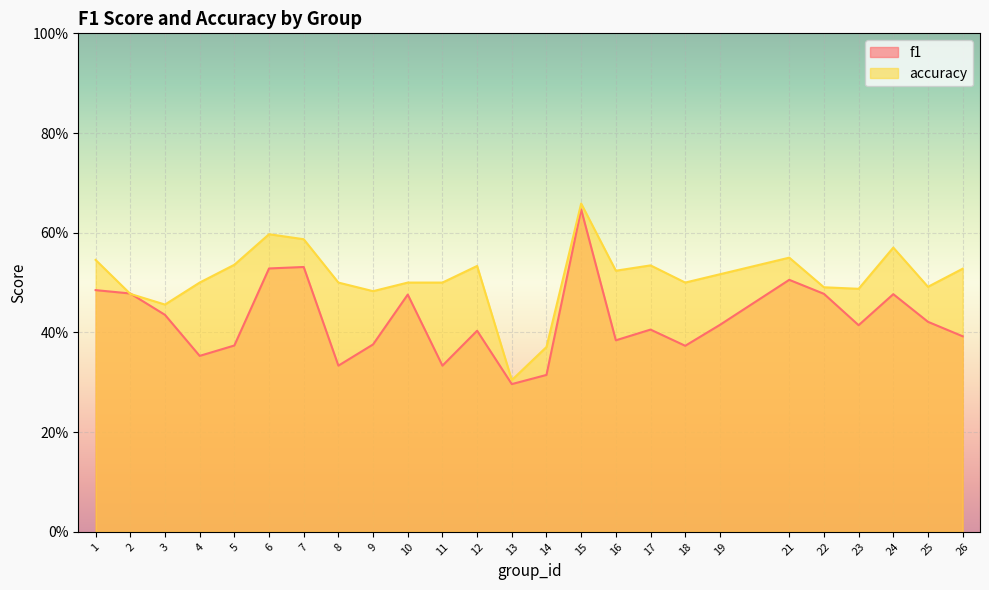

Which category has the lowest value across all series?

13